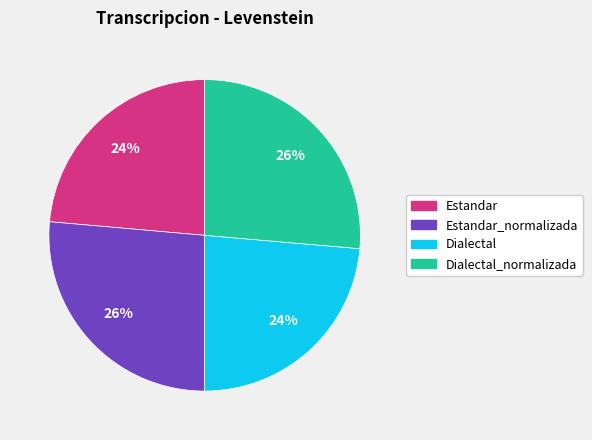

Is there a majority slice in this chart?

No